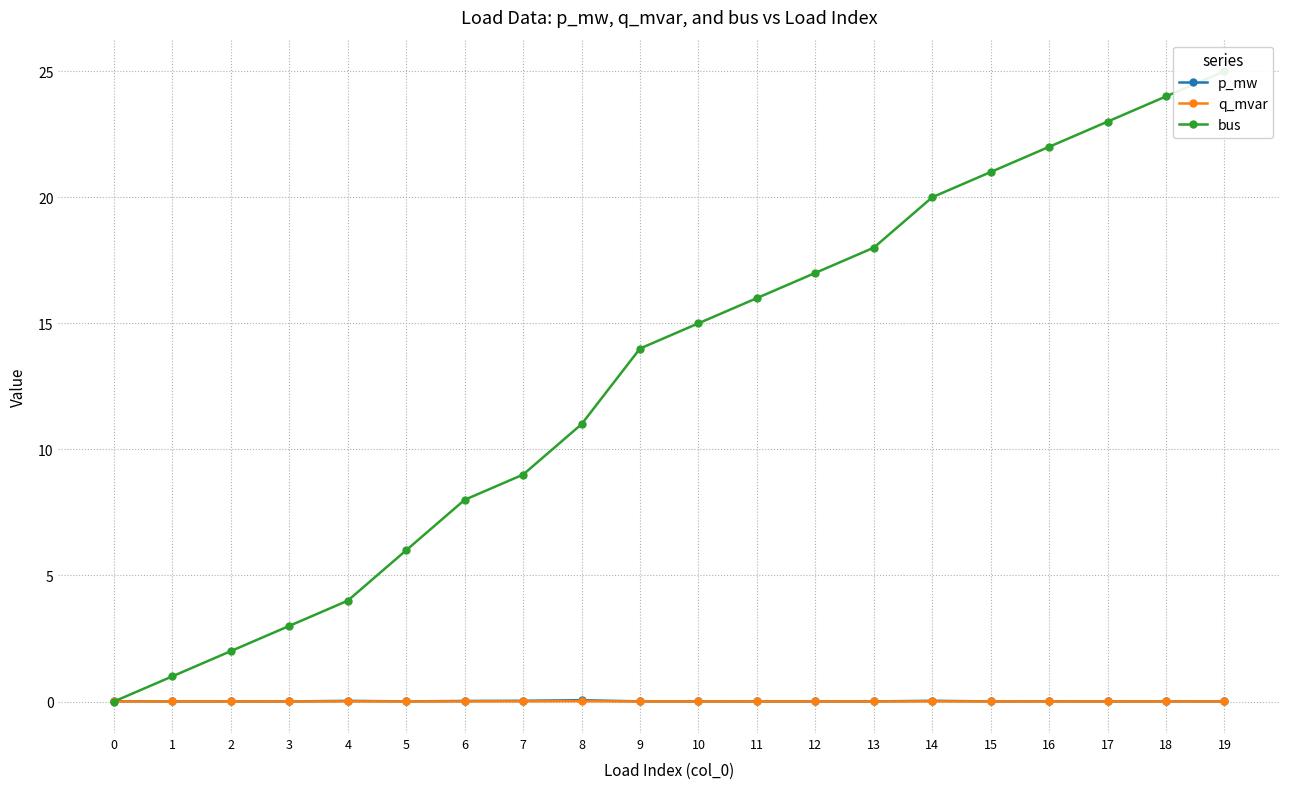

Reading left to right, list all the values displayed in this chart.

p_mw: 0=0.0	1=0.0	2=0.0	3=0.0	4=0.0	5=0.0	6=0.0	7=0.0	8=0.1	9=0.0	10=0.0	11=0.0	12=0.0	13=0.0	14=0.0	15=0.0	16=0.0	17=0.0	18=0.0	19=0.0
q_mvar: 0=0.0	1=0.0	2=0.0	3=0.0	4=0.0	5=0.0	6=0.0	7=0.0	8=0.0	9=0.0	10=0.0	11=0.0	12=0.0	13=0.0	14=0.0	15=0.0	16=0.0	17=0.0	18=0.0	19=0.0
bus: 0=0.0	1=1.0	2=2.0	3=3.0	4=4.0	5=6.0	6=8.0	7=9.0	8=11.0	9=14.0	10=15.0	11=16.0	12=17.0	13=18.0	14=20.0	15=21.0	16=22.0	17=23.0	18=24.0	19=25.0